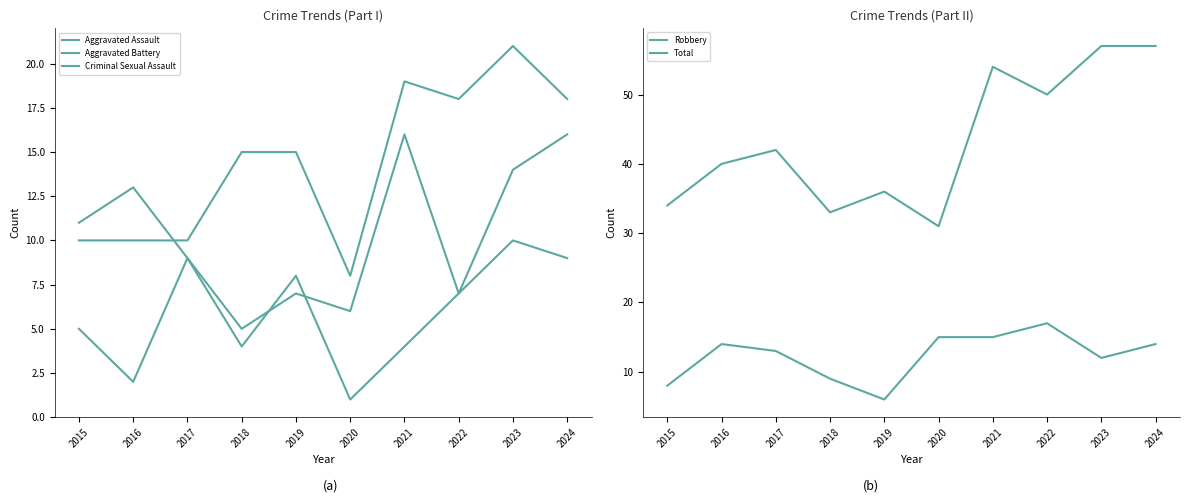

Which category has the highest value in the Aggravated Assault series?

2023